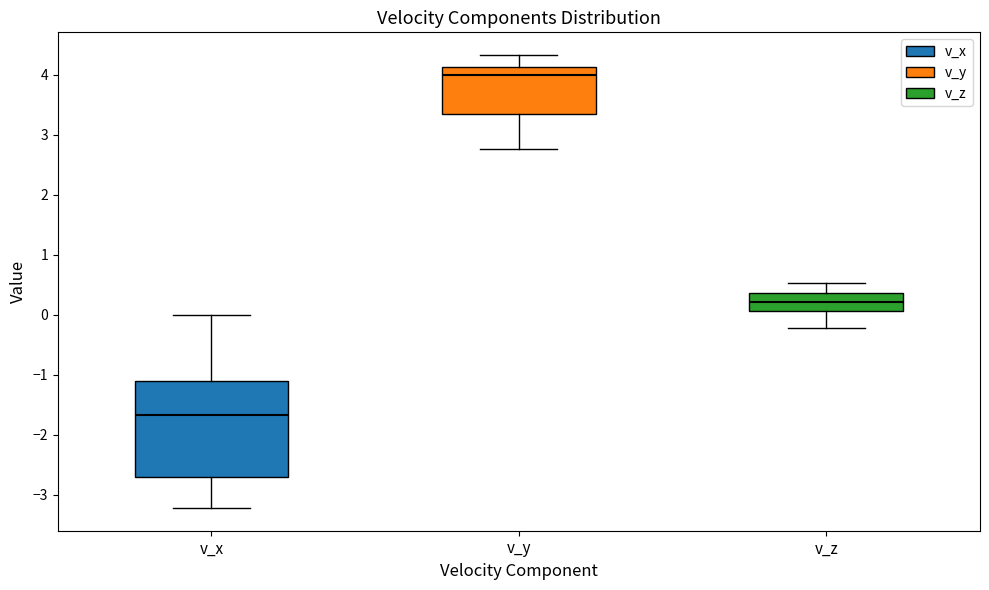

Where is the upper edge of the box for v_z on the y-axis? The values are not printed on the chart, so give them approximately, as read against the axis.

0.4